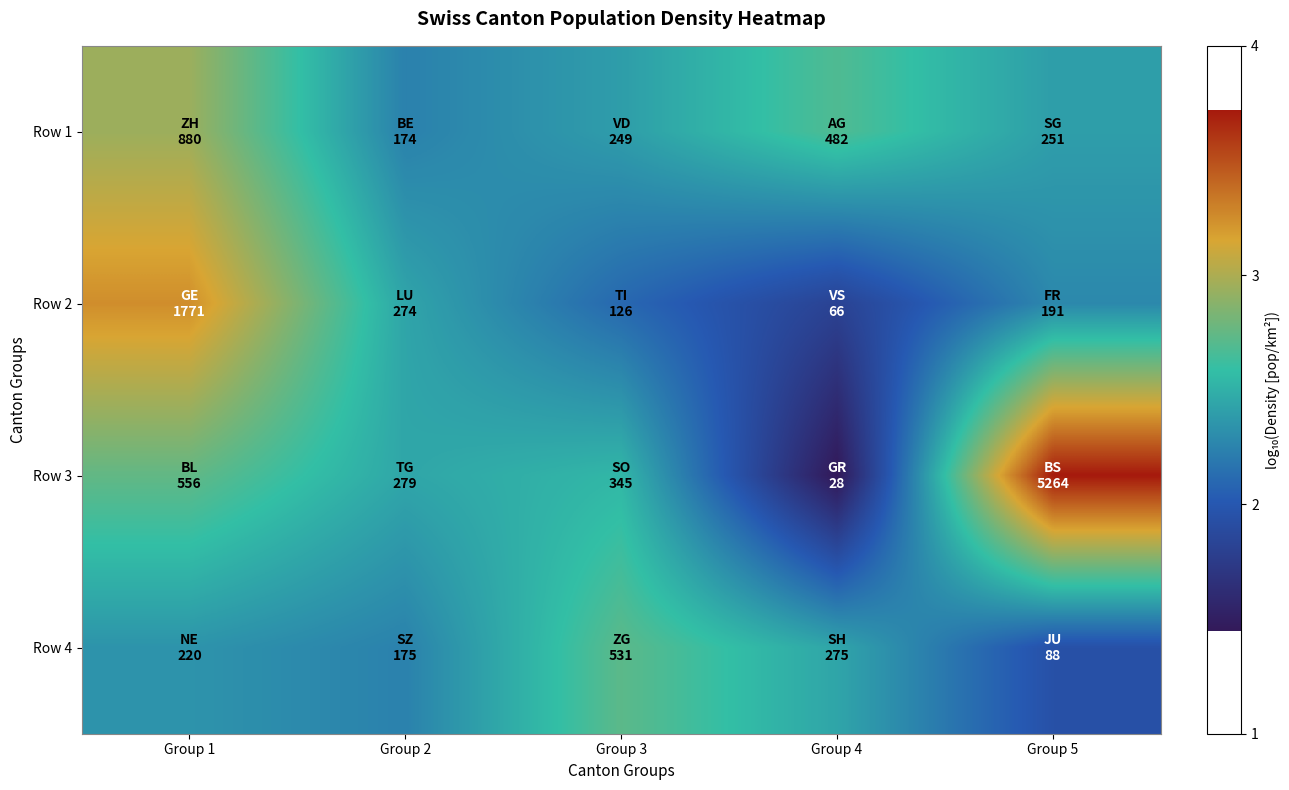

What is the spread (max minus min) of values at Group 1?

0.9